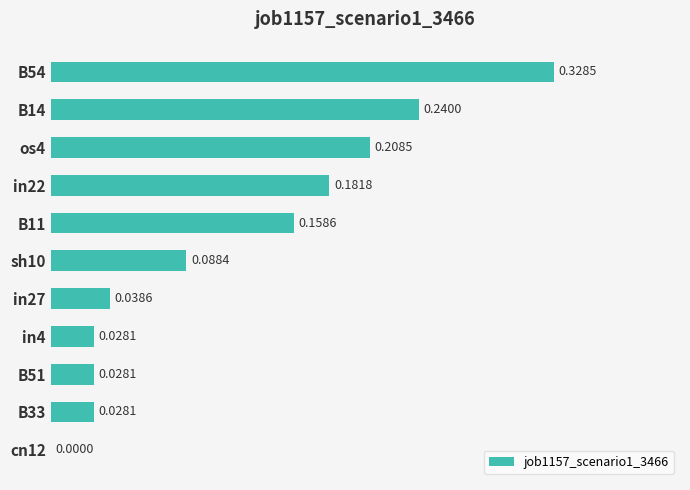

Which has a higher value, in27 or sh10?

sh10